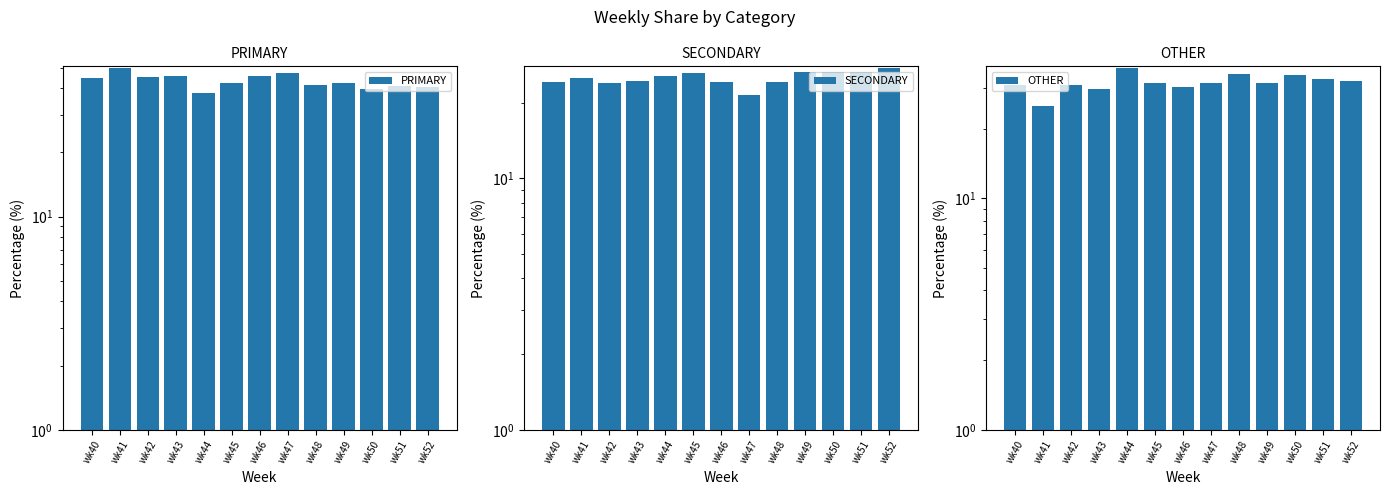

How many values in the PRIMARY series are below 42?

5